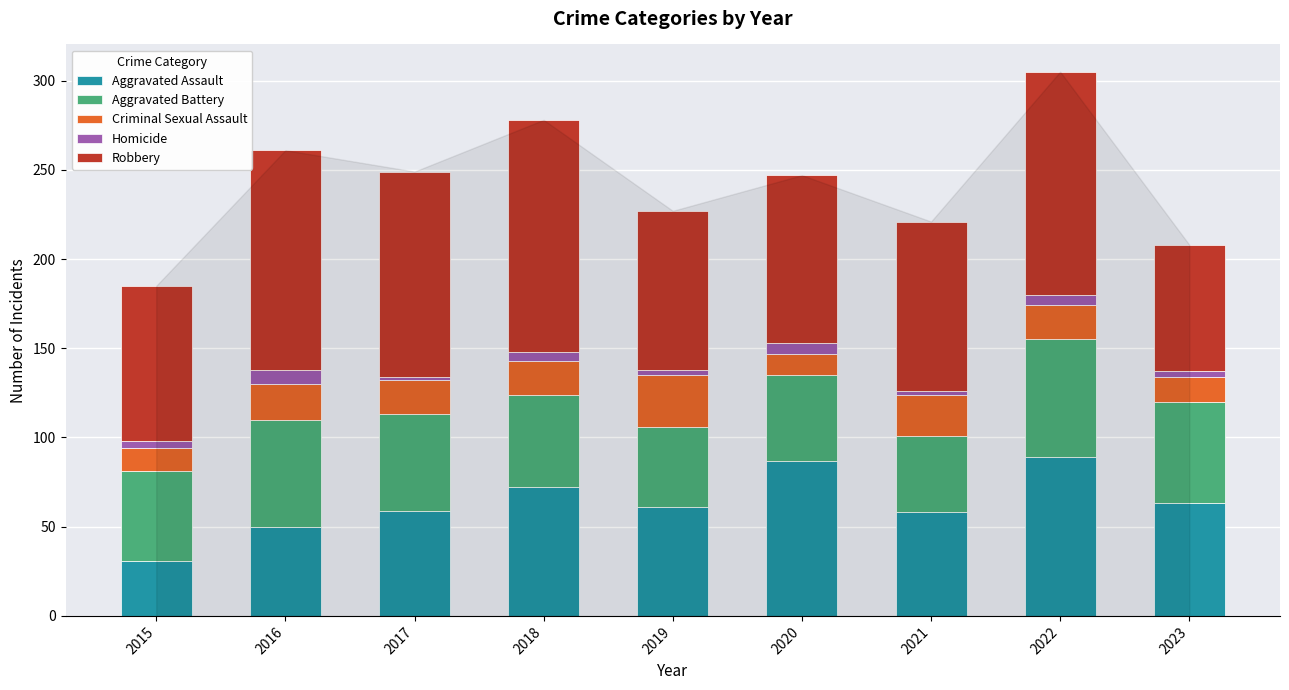

How many bars are there in total?

9